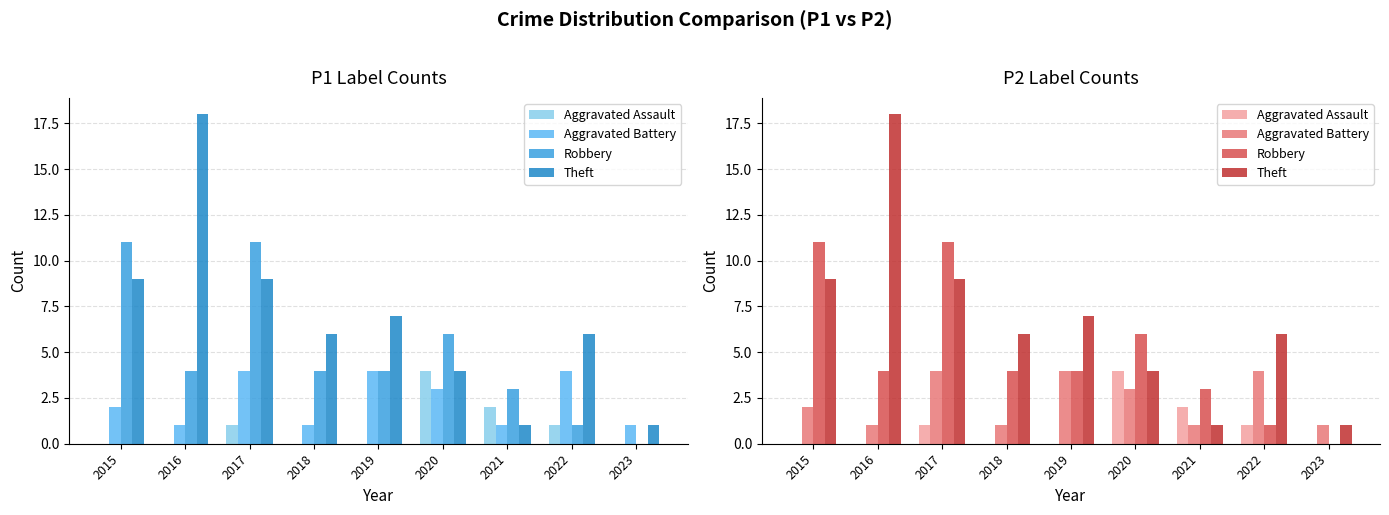

How many groups of bars are there?

9